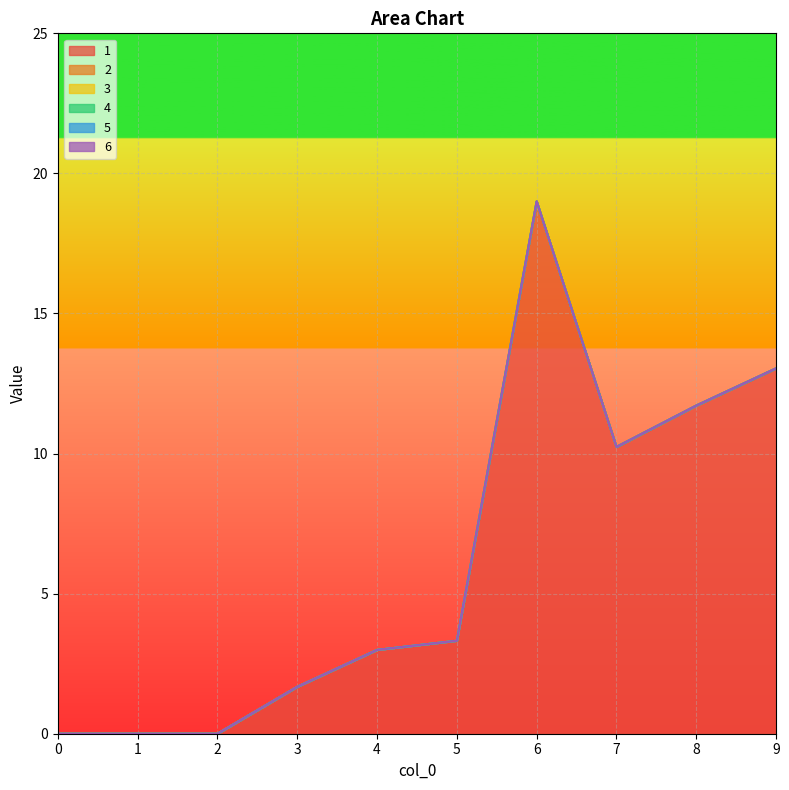

What are all the series names shown in the legend?

1, 2, 3, 4, 5, 6